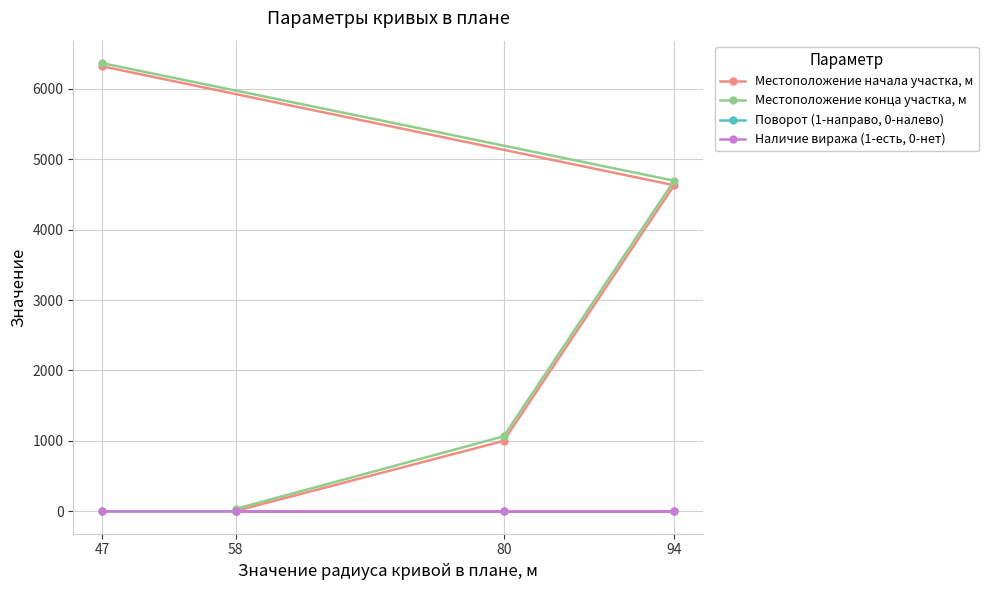

Does the chart have visible grid lines?

Yes